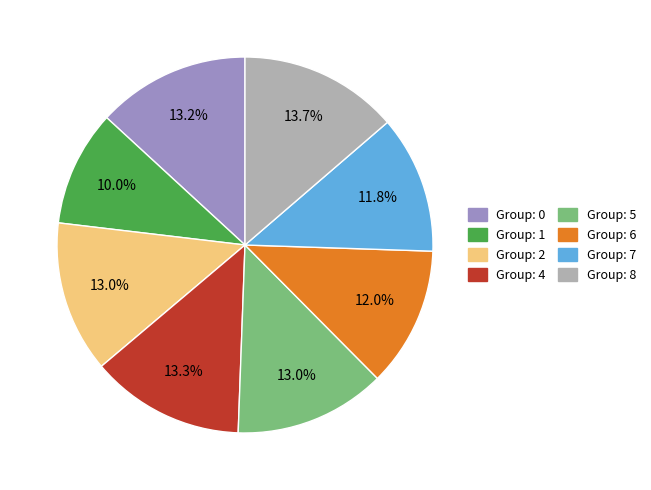

Between Group: 7 and Group: 1, which is larger?

Group: 7